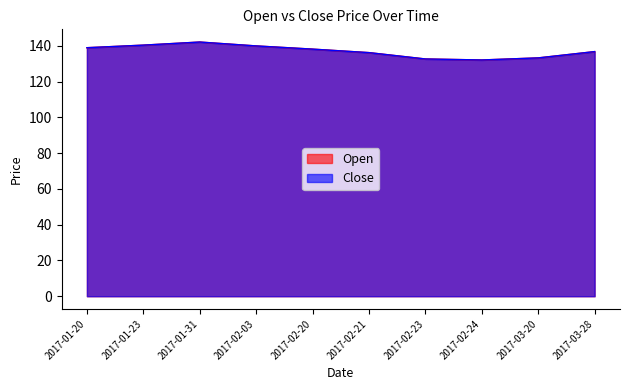

Read the Open value at 2017-03-28.

136.8